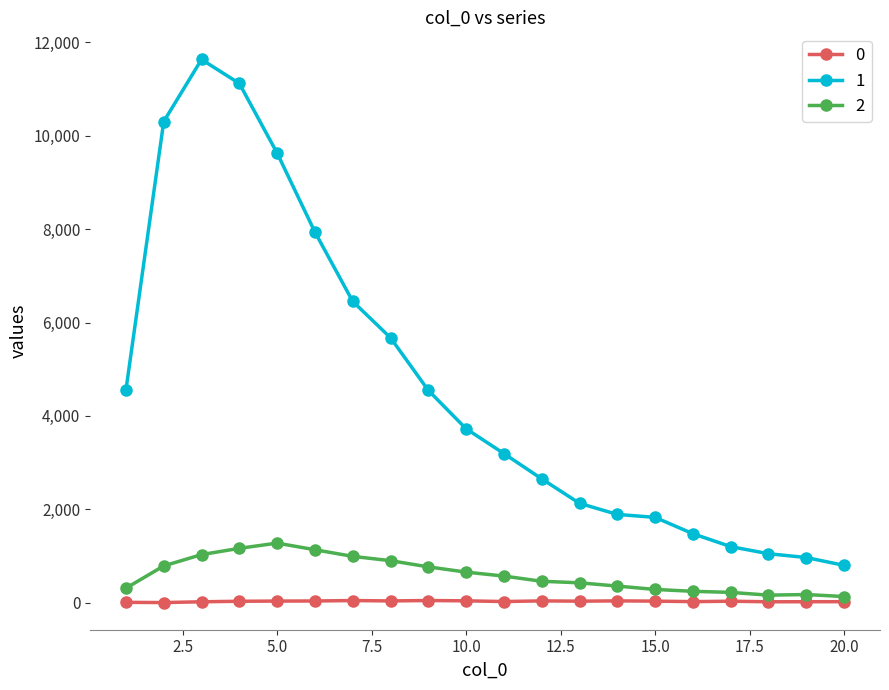

Which series has the largest total across all categories?

1